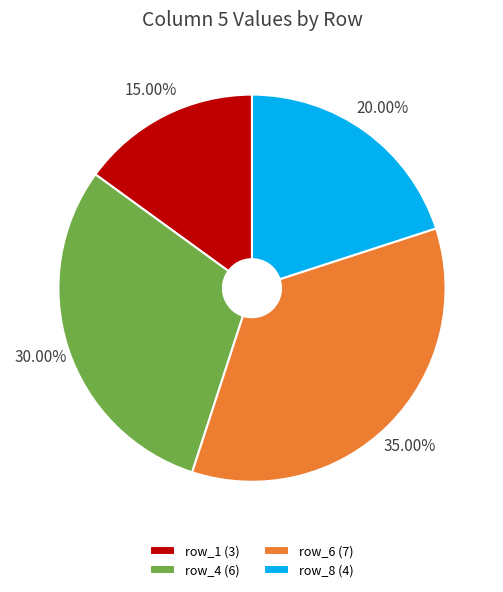

How many slices are in this pie chart?

4